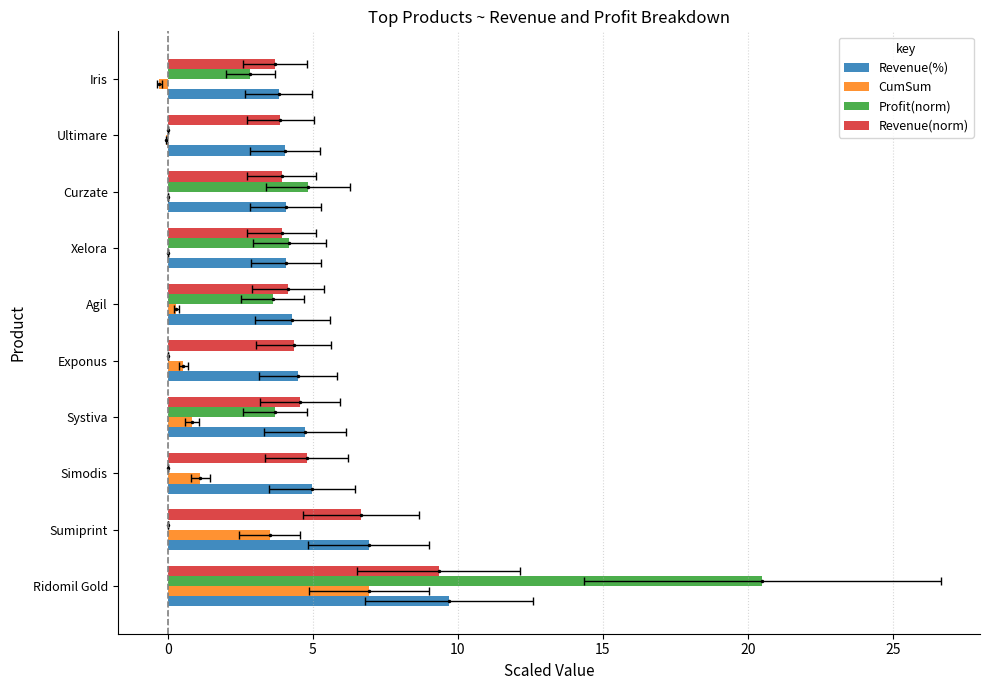

What is the value of the Revenue(norm) bar at the 4th from the left?

4.6